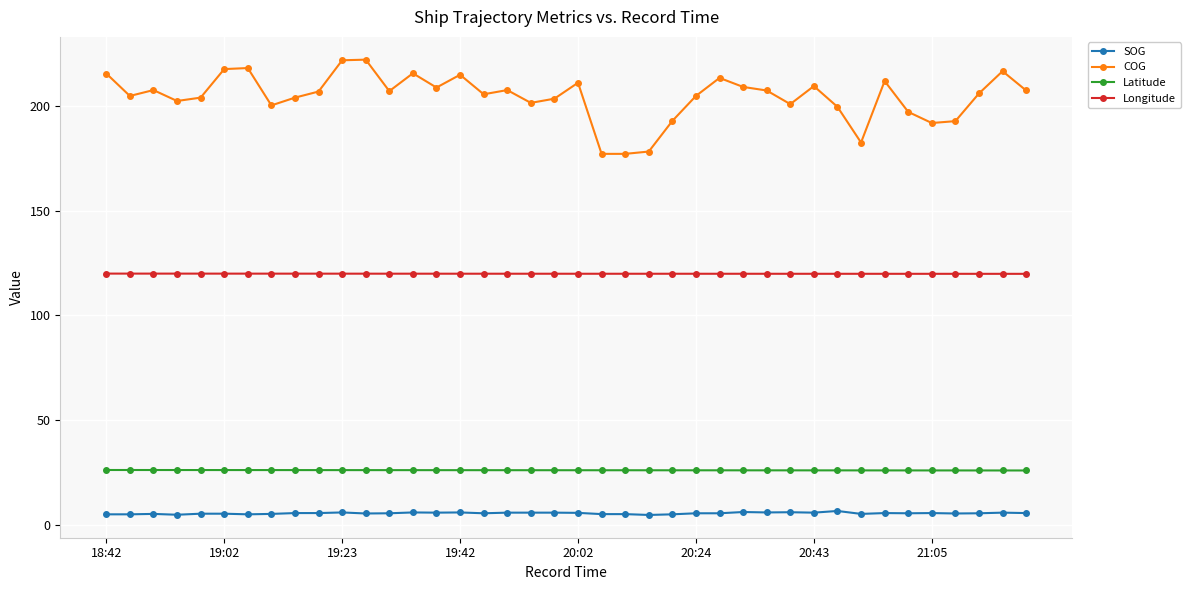

What is the highest value of the Latitude series?

26.3